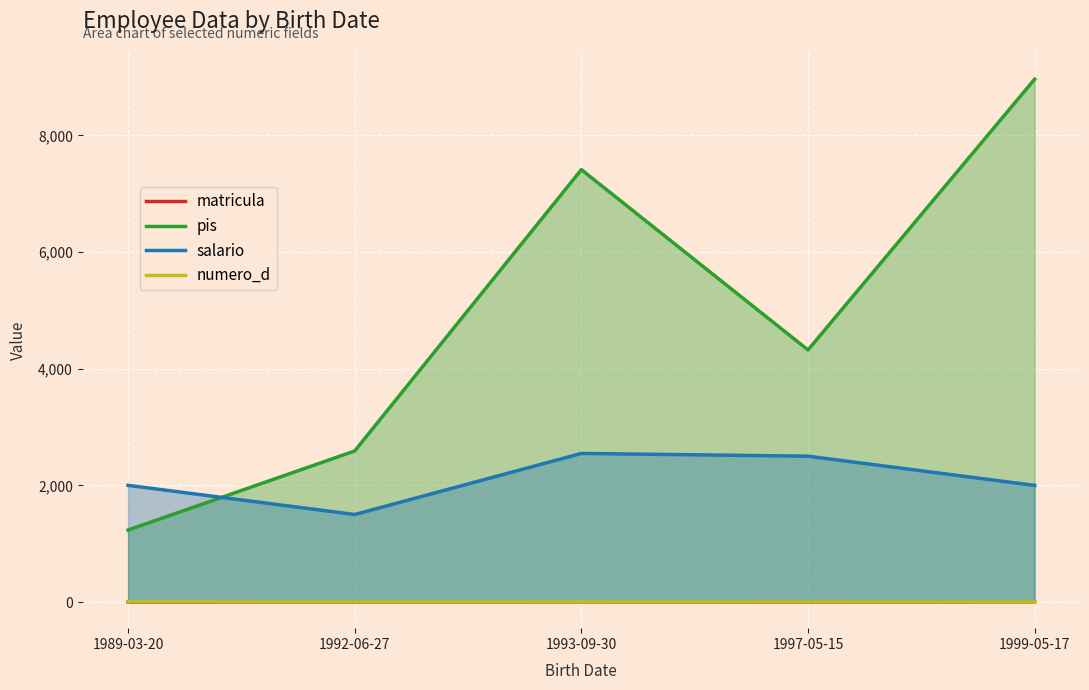

The value of numero_d at 1992-06-27 is 5. True or false?

False